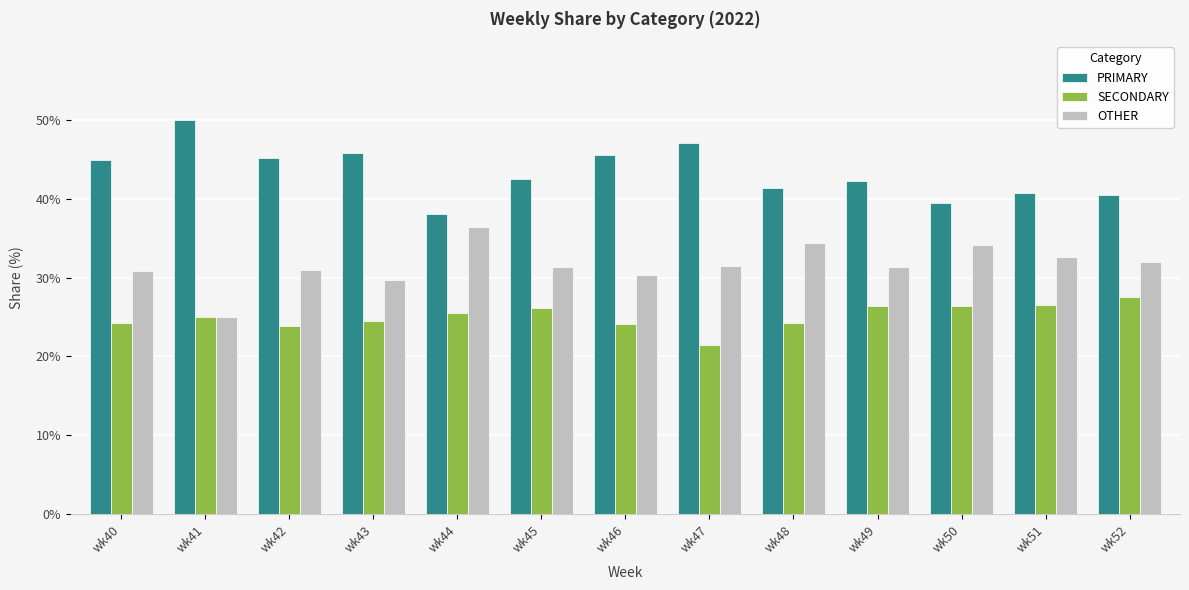

What is the difference between the OTHER values at wk51 and wk45?

1.3